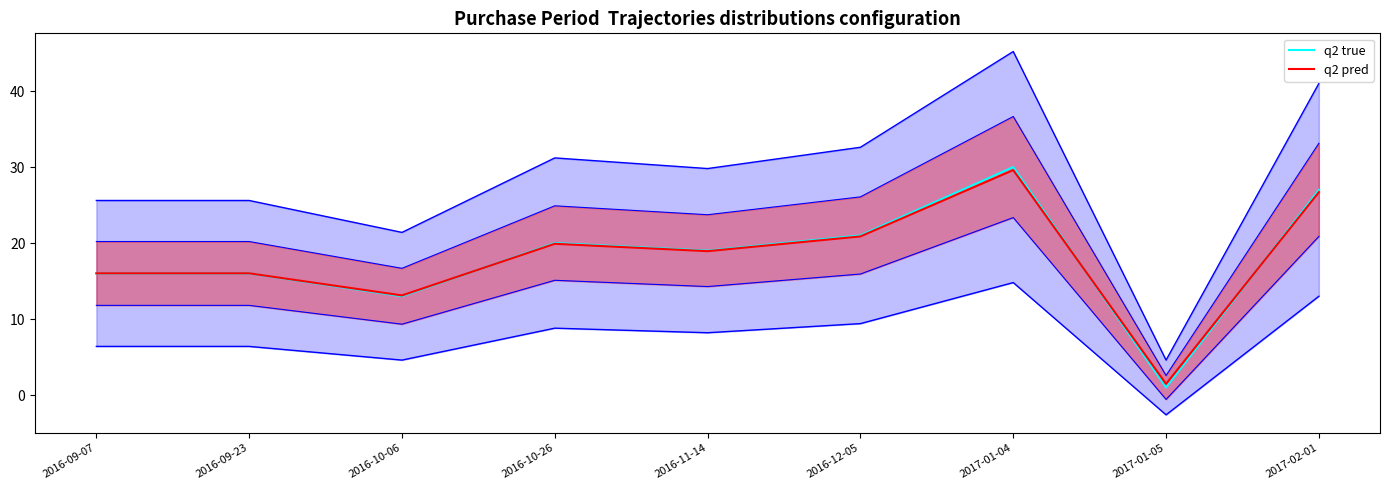

At how many categories does at least one series exceed 29?

1